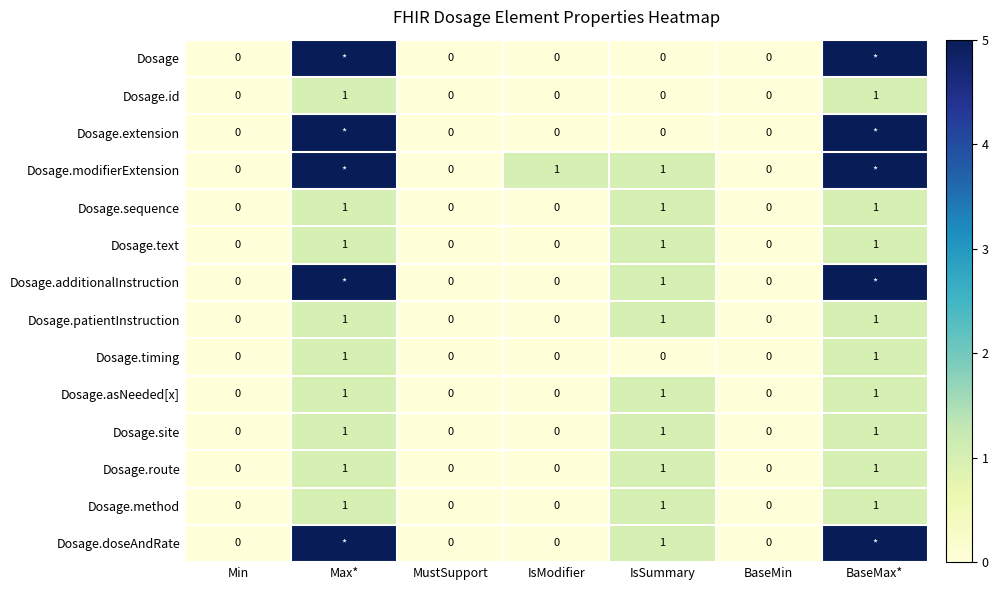

The value of Dosage.asNeeded[x] at MustSupport is 0. True or false?

True